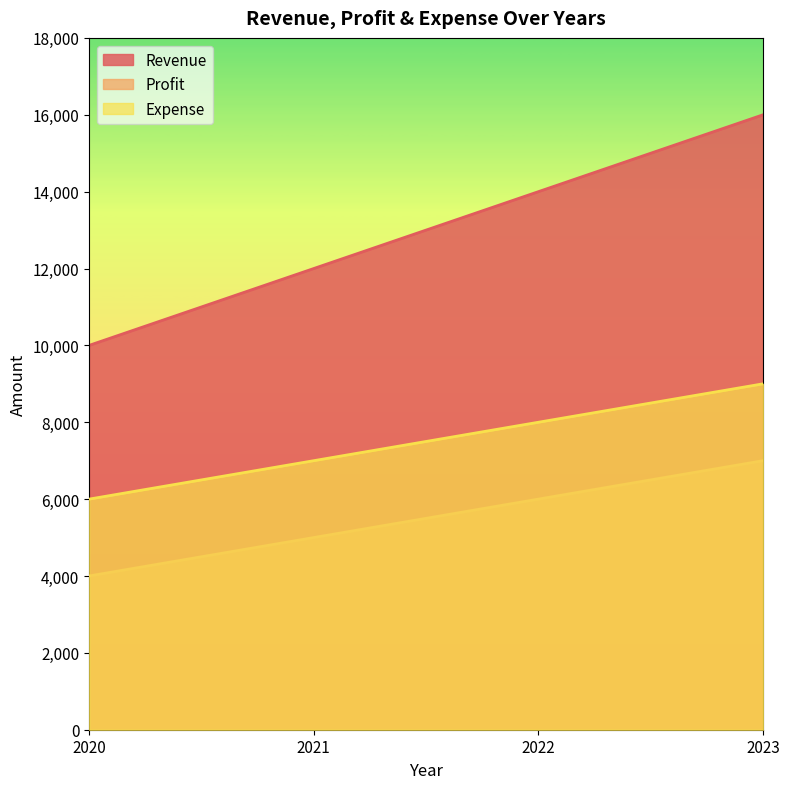

Does the chart display data point markers on the line(s)?

No